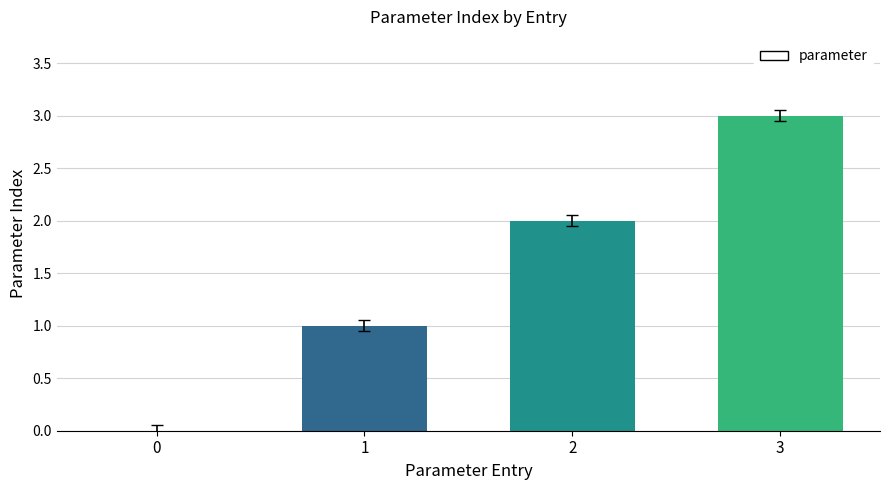

The value at 3 is 3. True or false?

True